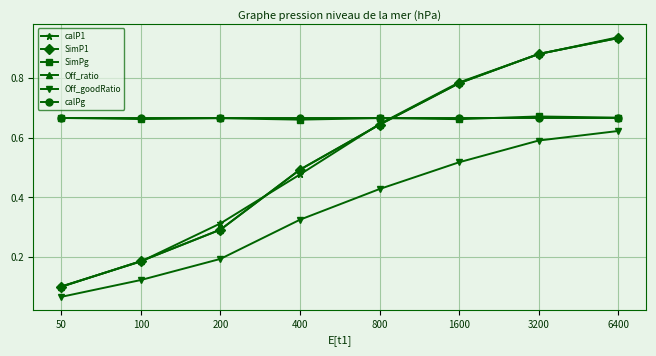

Which series changed the most between 400 and 3200?

calP1